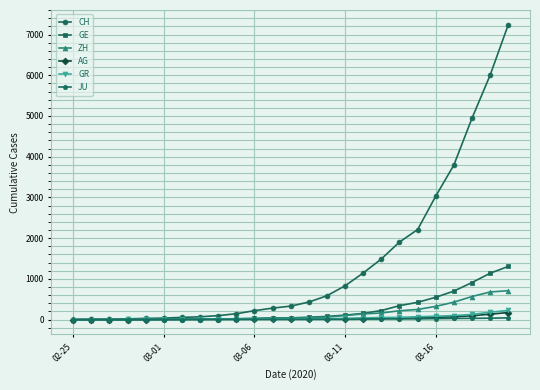

What is the maximum value for ZH?

711